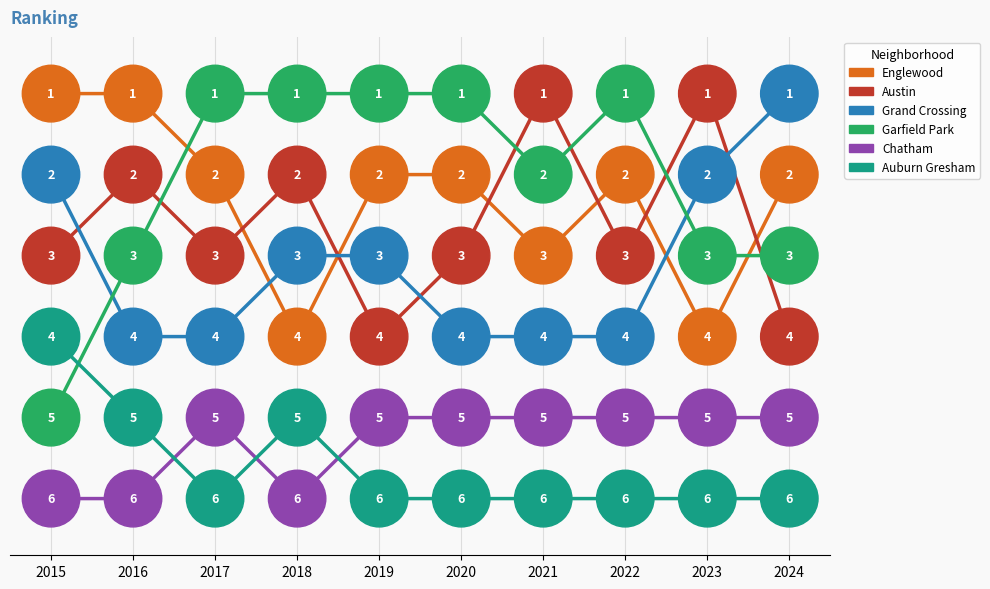

Rank the series at 2022 from highest to lowest value.

Auburn Gresham, Chatham, Grand Crossing, Austin, Englewood, Garfield Park